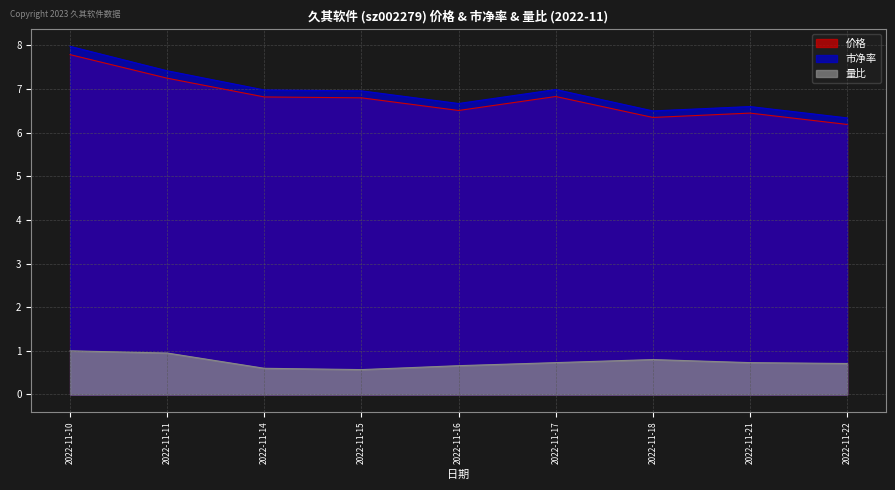

Reading left to right, what are all the values shown in this chart?

价格: 2022-11-10=7.8	2022-11-11=7.2	2022-11-14=6.8	2022-11-15=6.8	2022-11-16=6.5	2022-11-17=6.8	2022-11-18=6.3	2022-11-21=6.5	2022-11-22=6.2
市净率: 2022-11-10=8.0	2022-11-11=7.4	2022-11-14=7.0	2022-11-15=7.0	2022-11-16=6.7	2022-11-17=7.0	2022-11-18=6.5	2022-11-21=6.6	2022-11-22=6.3
量比: 2022-11-10=1.0	2022-11-11=0.9	2022-11-14=0.6	2022-11-15=0.6	2022-11-16=0.7	2022-11-17=0.7	2022-11-18=0.8	2022-11-21=0.7	2022-11-22=0.7